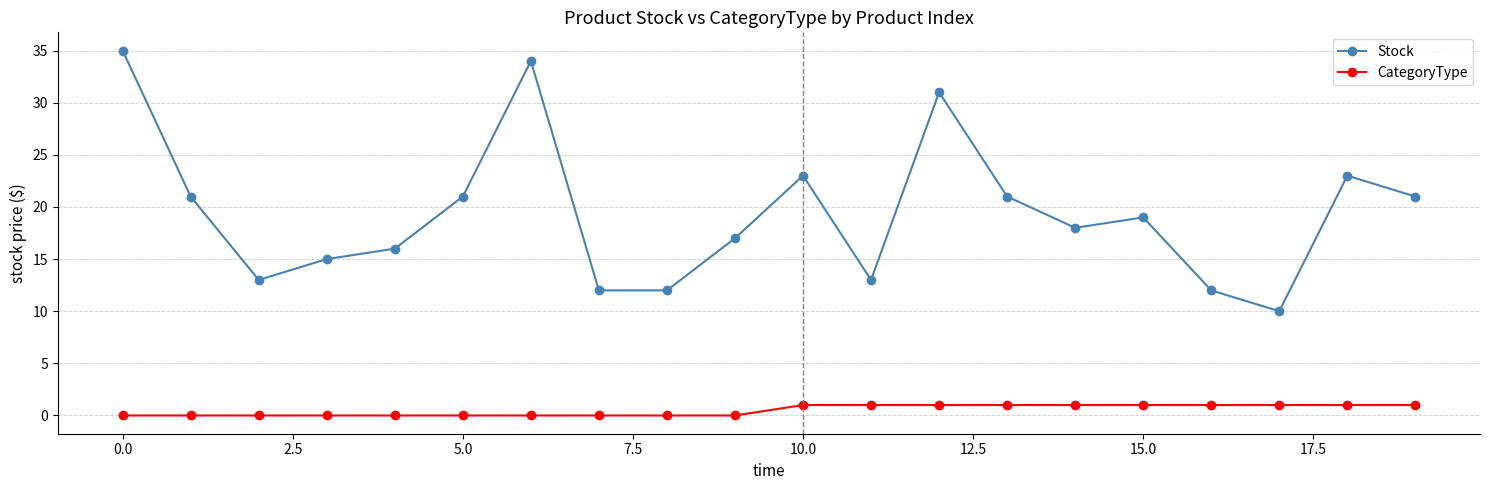

True or false: Stock and CategoryType cross at least once.

False